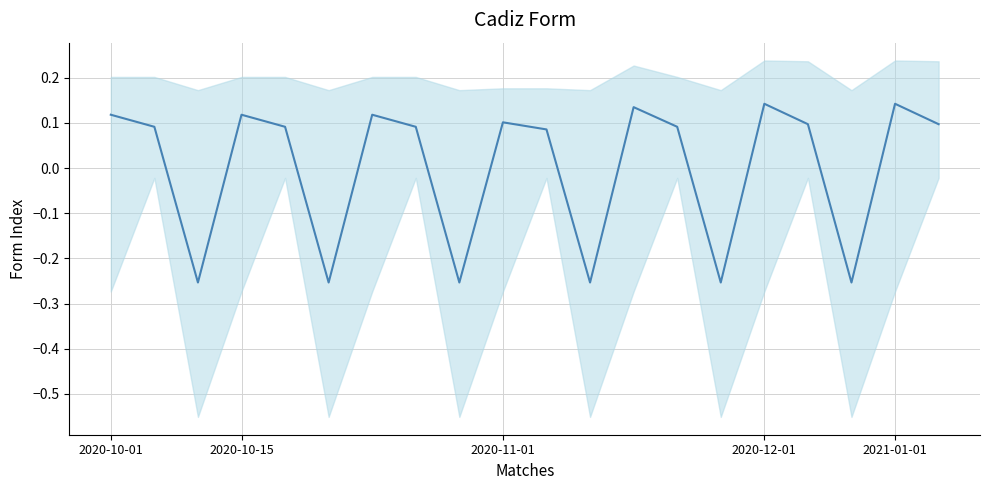

The value at 16 is 0.0. True or false?

False